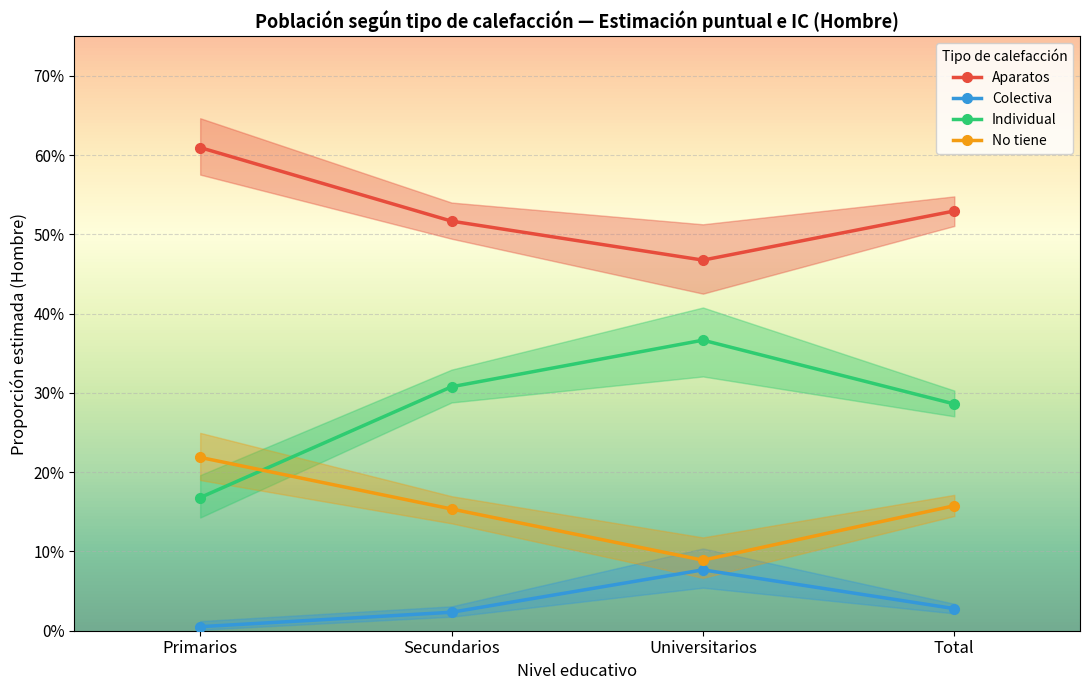

Reading left to right, extract all data points from this chart.

Aparatos: Primarios=0.6	Secundarios=0.5	Universitarios=0.5	Total=0.5
Colectiva: Primarios=0.0	Secundarios=0.0	Universitarios=0.1	Total=0.0
Individual: Primarios=0.2	Secundarios=0.3	Universitarios=0.4	Total=0.3
No tiene: Primarios=0.2	Secundarios=0.2	Universitarios=0.1	Total=0.2